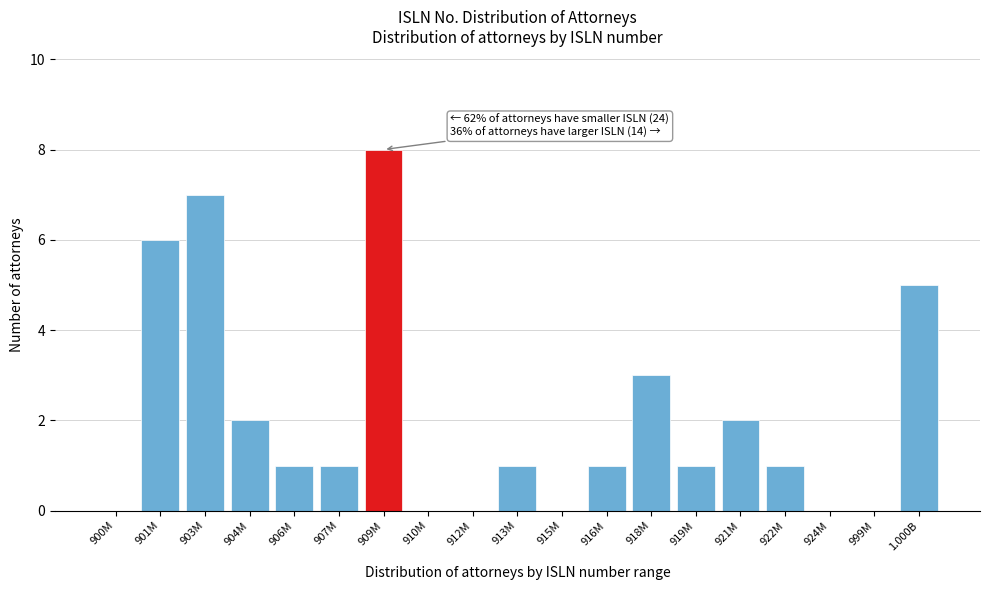

Reading right to left, what are all the values shown in this chart?

1.000B=5	999M=0	924M=0	922M=1	921M=2	919M=1	918M=3	916M=1	915M=0	913M=1	912M=0	910M=0	909M=8	907M=1	906M=1	904M=2	903M=7	901M=6	900M=0